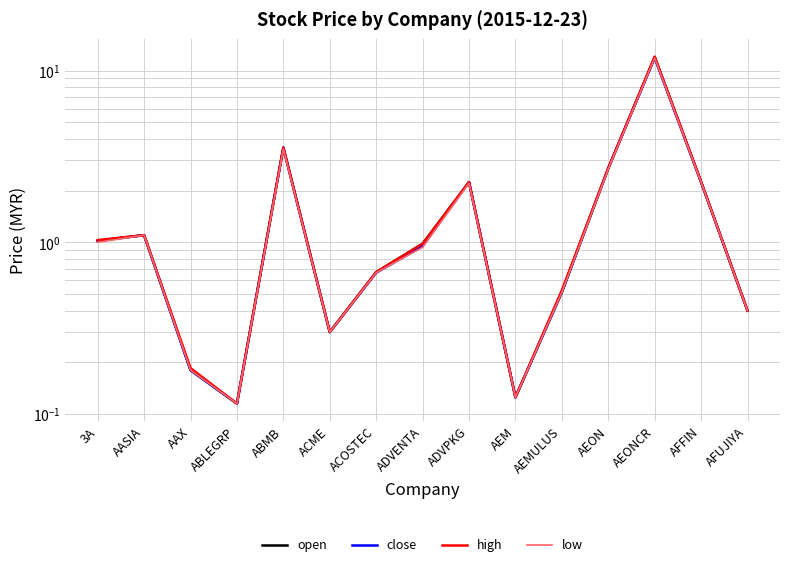

What is the difference between the close values at ACME and ACOSTEC?

0.4